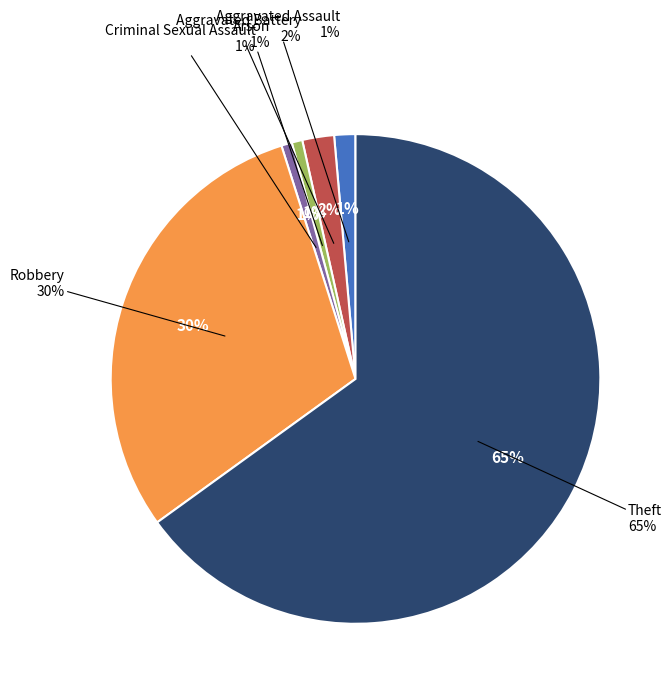

Which slice is the smallest?

Criminal Sexual Assault